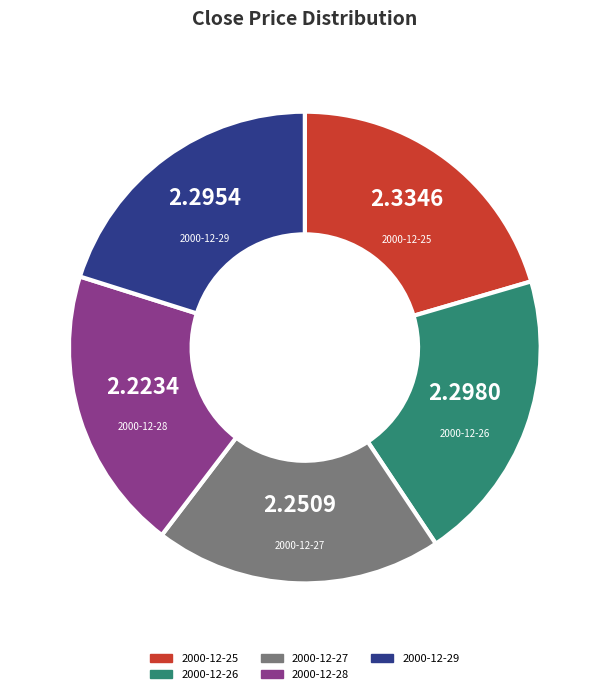

Is the sum of 2000-12-27 and 2000-12-26 greater than half?

No